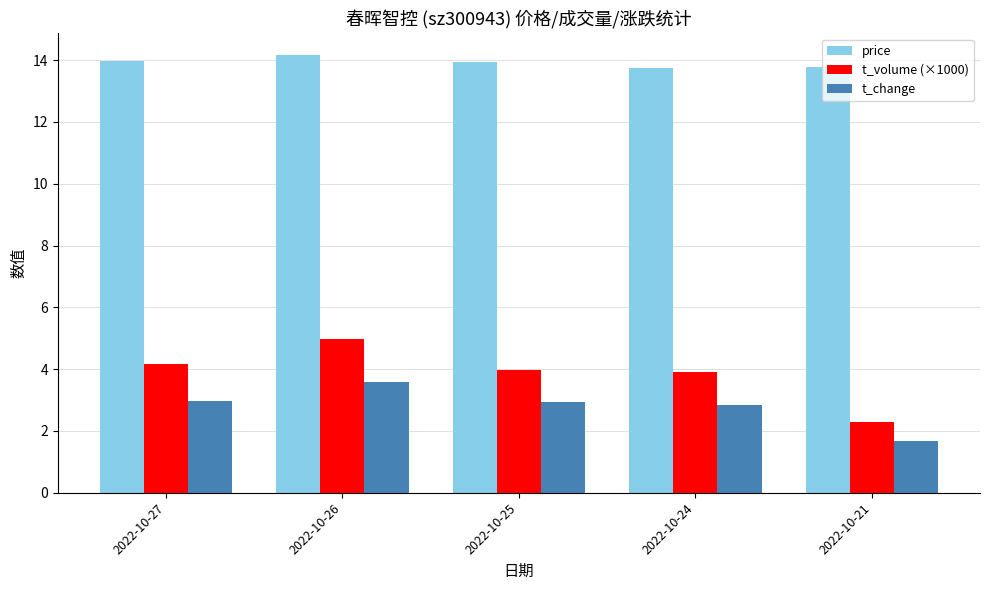

What is the total value across all series at 2022-10-25?

20.9